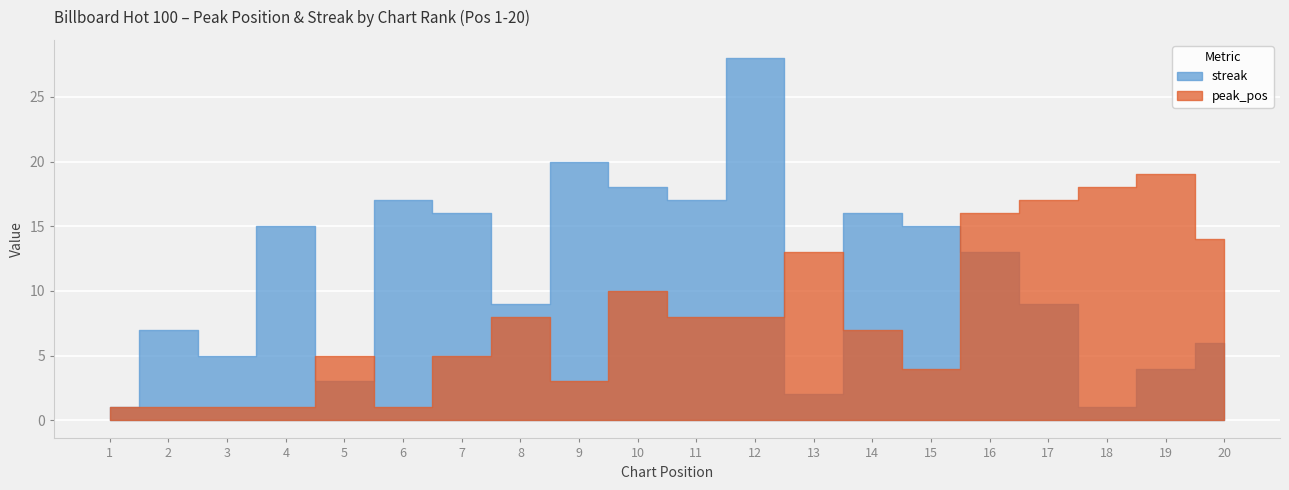

The value of streak at 19 is 4. True or false?

True